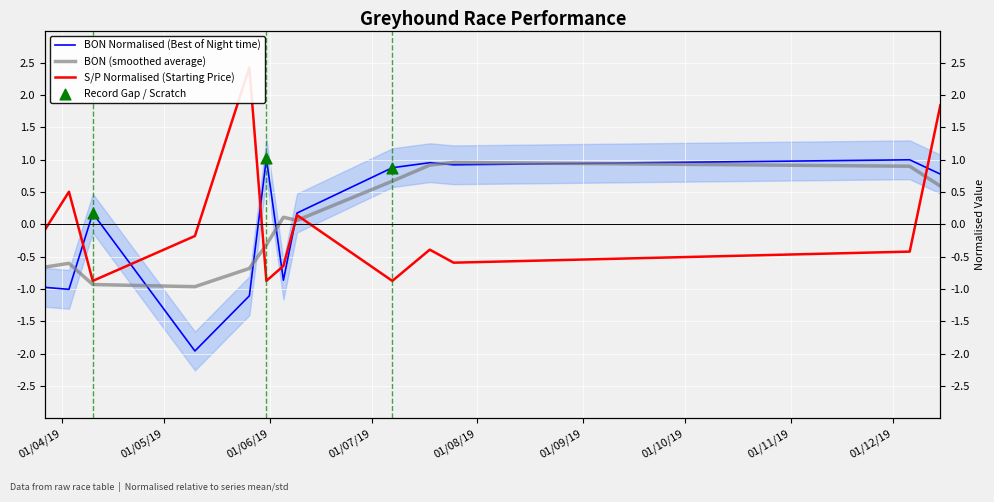

At which category is the sum across all series the highest?

15/12/2019